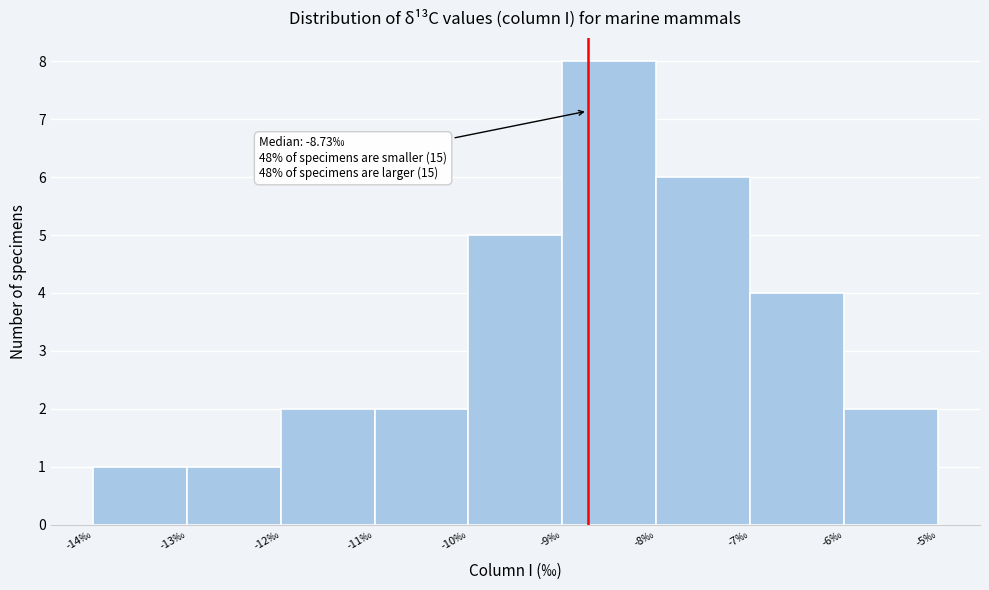

Which range on the x-axis has the tallest bar?

-9 to -8